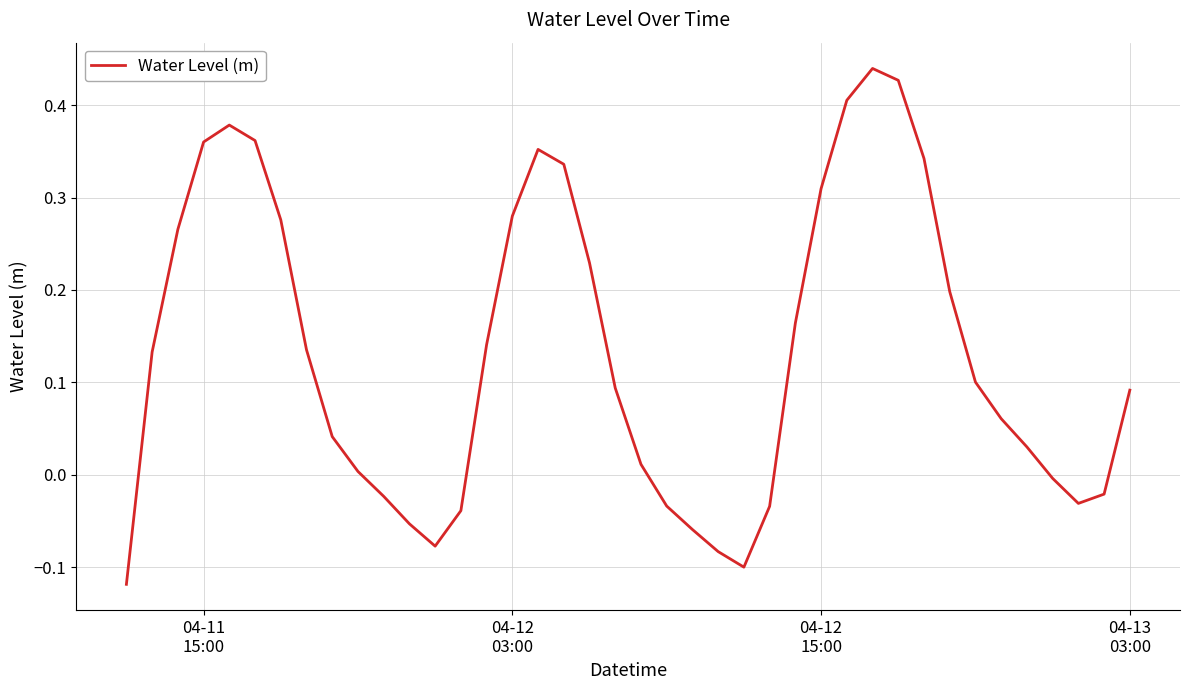

What is the difference between the maximum and minimum values?

0.6